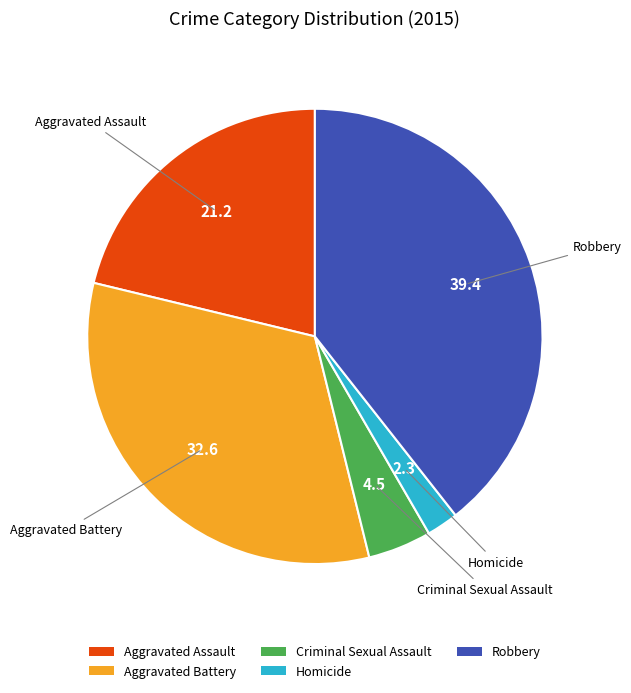

Between Aggravated Battery and Robbery, which is larger?

Robbery